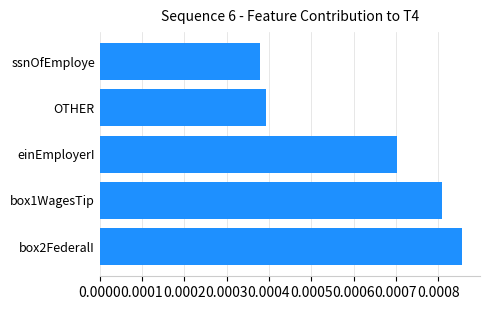

Which has a higher value, einEmployerI or ssnOfEmploye?

einEmployerI